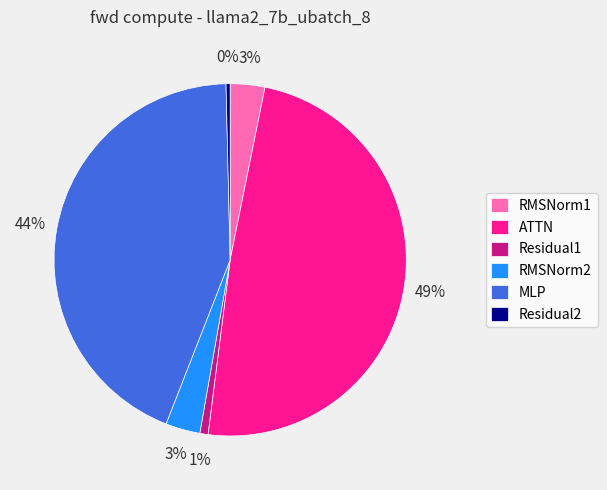

Count the number of slices in the pie.

6